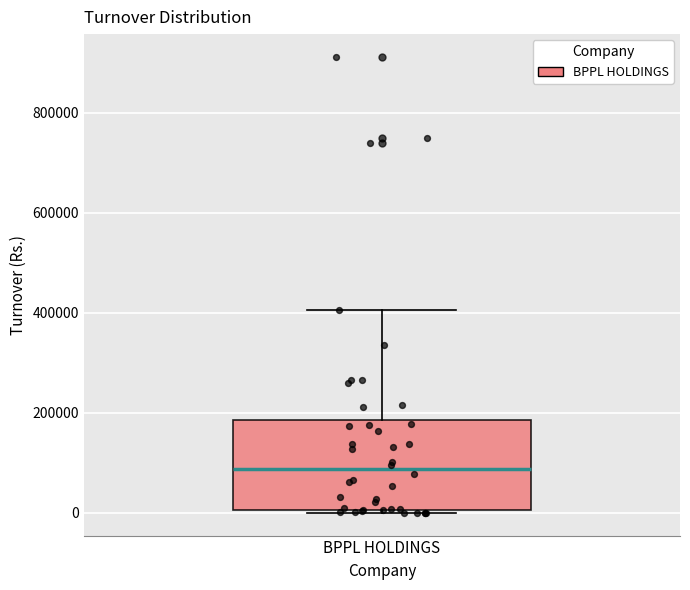

Read this box plot against the y-axis: the position of the median line, the range covered by the box, and the ends of both whiskers. The values are not printed on the chart, so give them approximately, as read against the axis.

median 80000, box 0 to 180000, whiskers 0 (just below the box's lower edge) to 400000